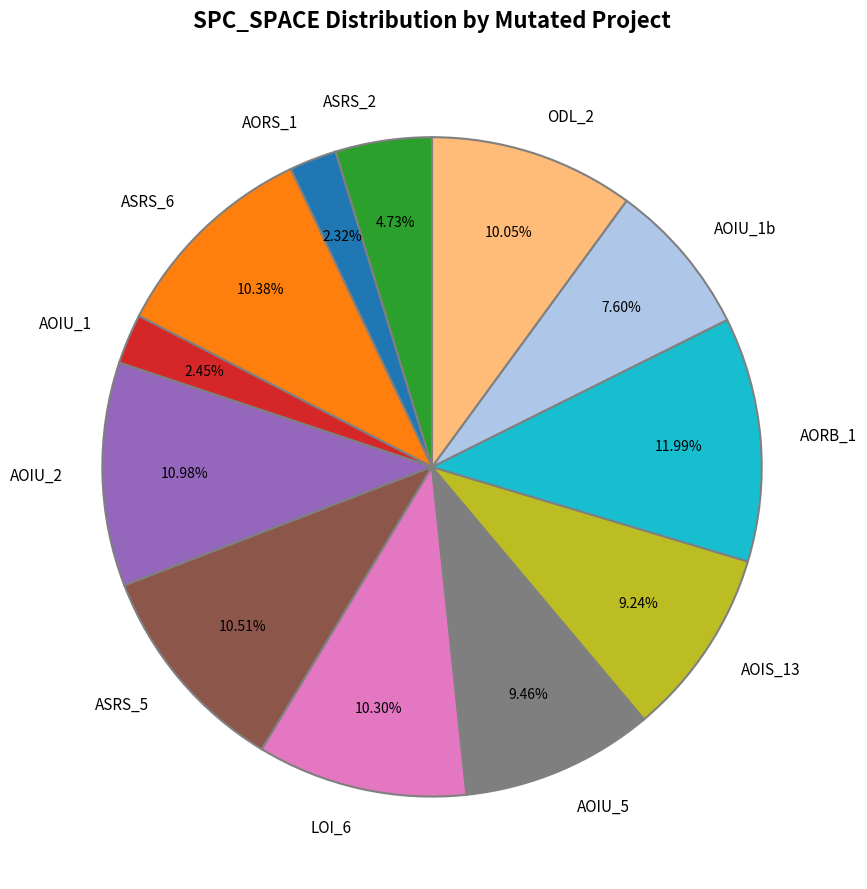

Is AOIU_2 the majority of the pie?

No